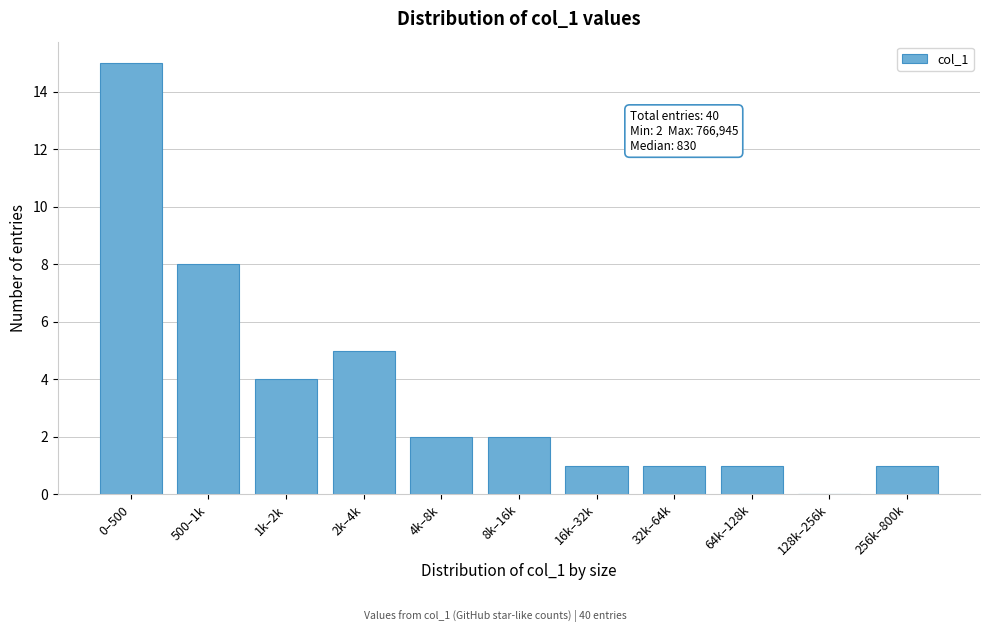

Reading left to right, extract all data points from this chart.

0–500=15	500–1k=8	1k–2k=4	2k–4k=5	4k–8k=2	8k–16k=2	16k–32k=1	32k–64k=1	64k–128k=1	128k–256k=0	256k–800k=1